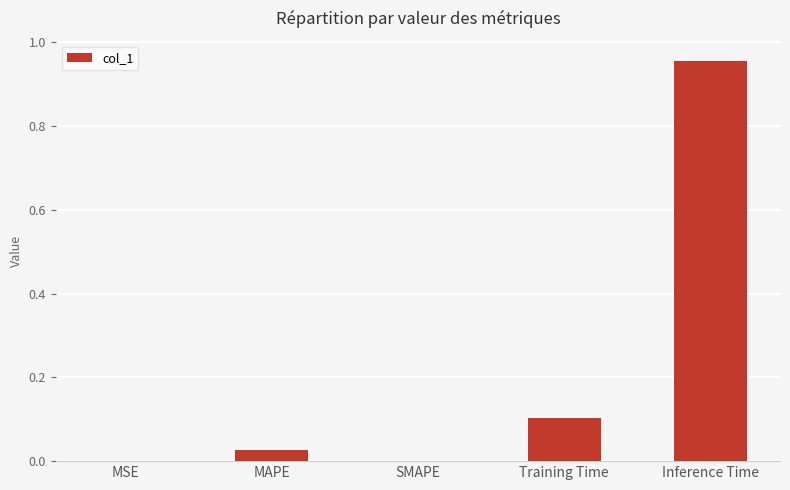

Which has a higher value, SMAPE or Training Time?

Training Time